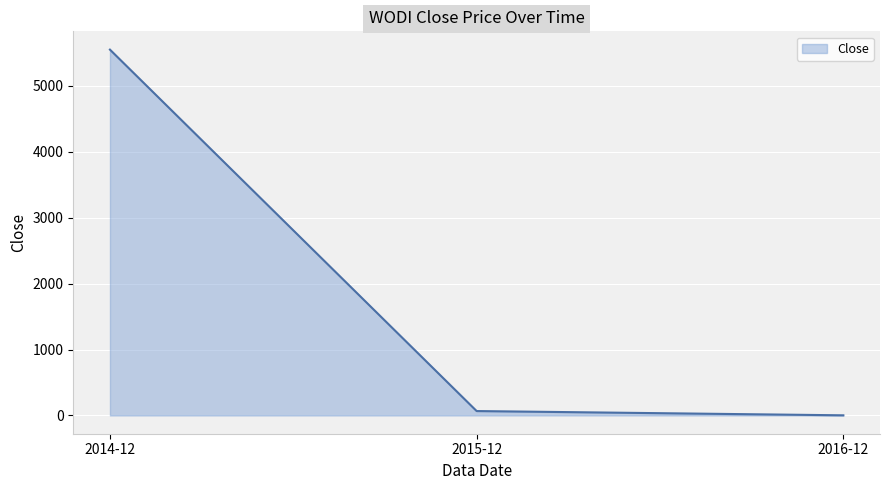

Is it true that the value at 2014-12 is 8802.3?

False